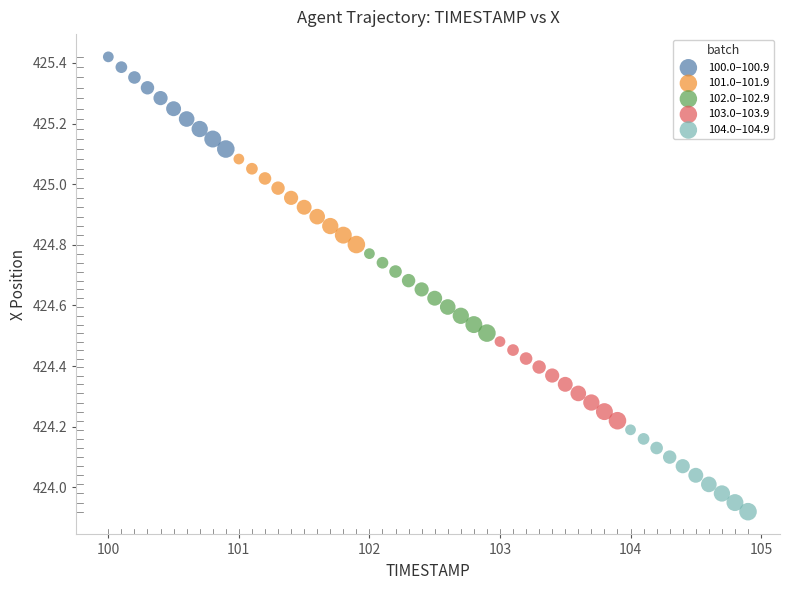

Which series contains the highest Y value?

100.0–100.9